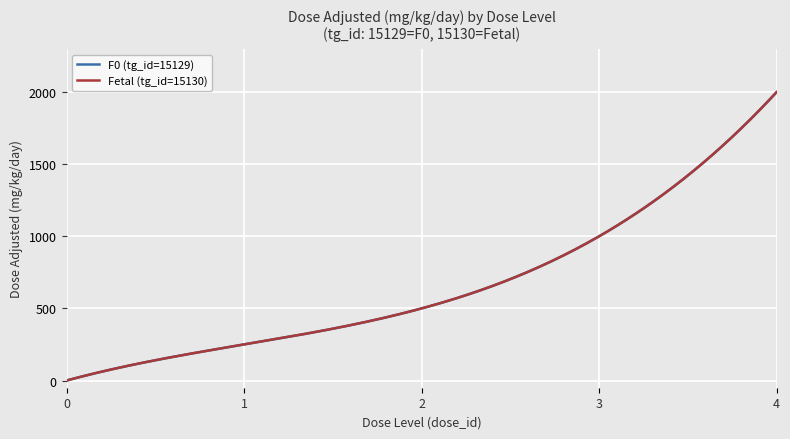

At which label does F0 (tg_id=15129) reach its peak?

4